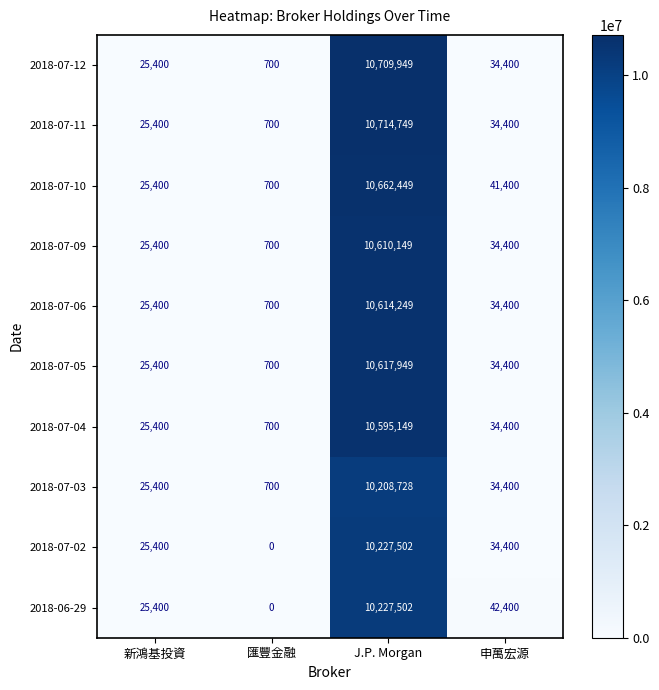

How many categories are shown in the chart?

4